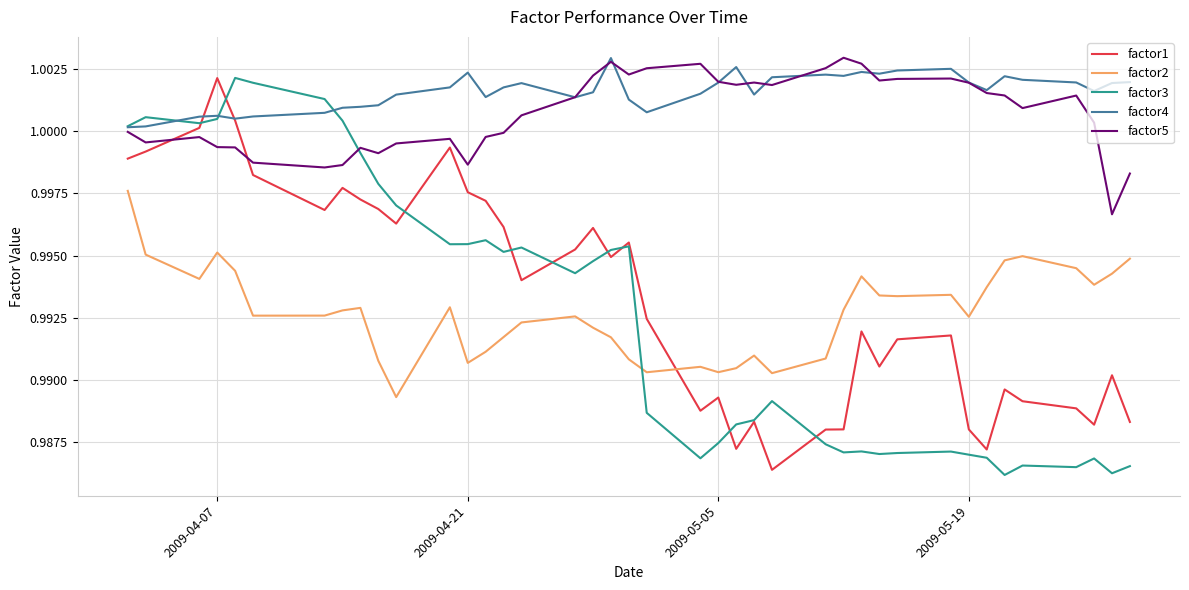

Which series has the largest total across all categories?

factor4